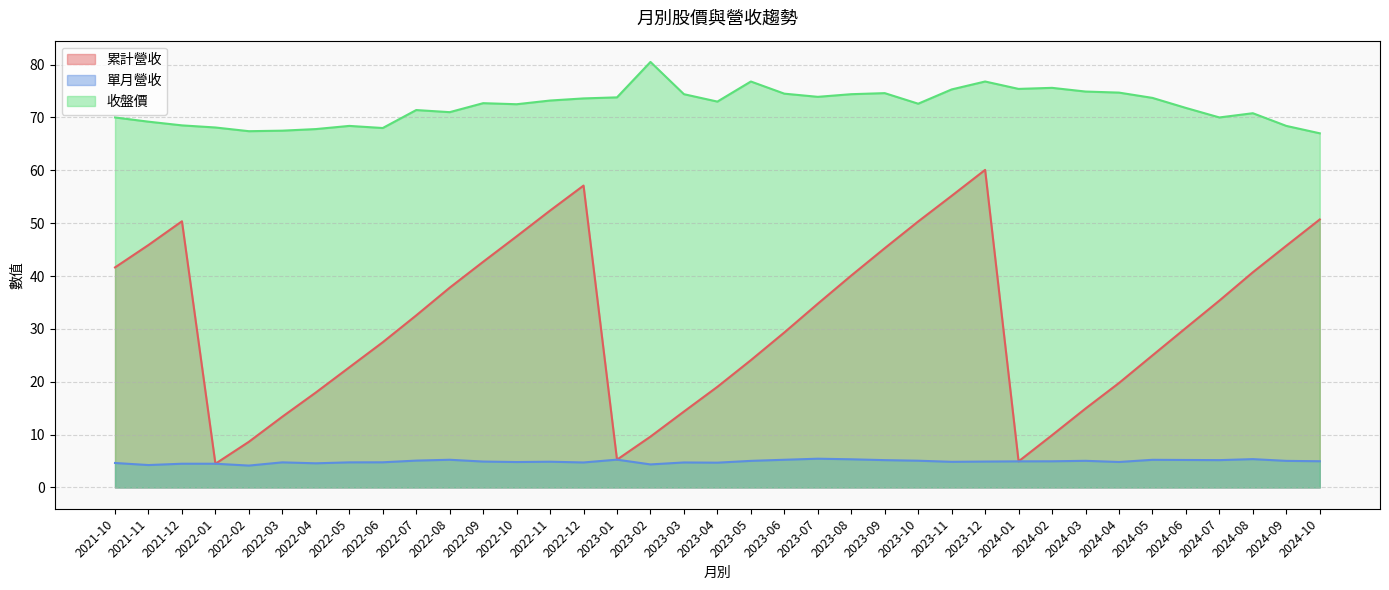

What is the highest value of the 累計營收 series?

60.1